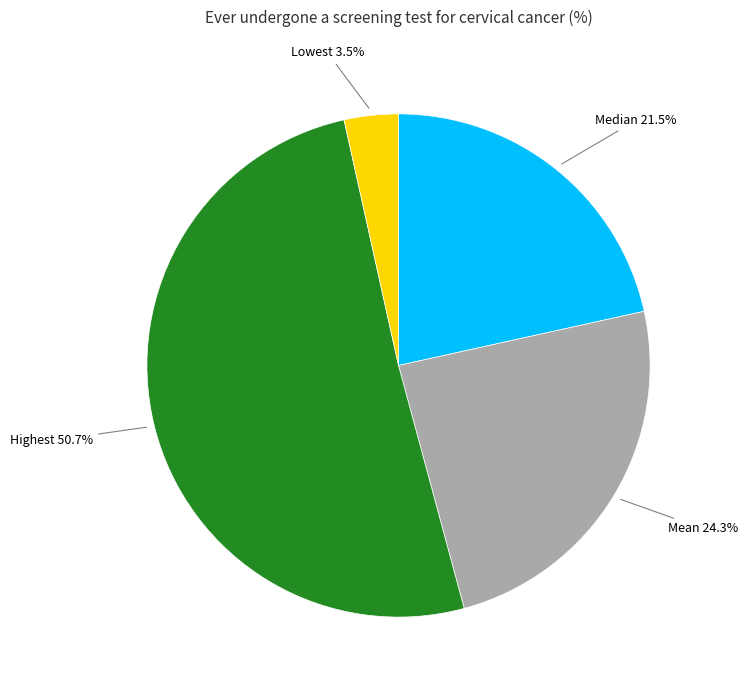

Does any single category account for the majority?

Yes